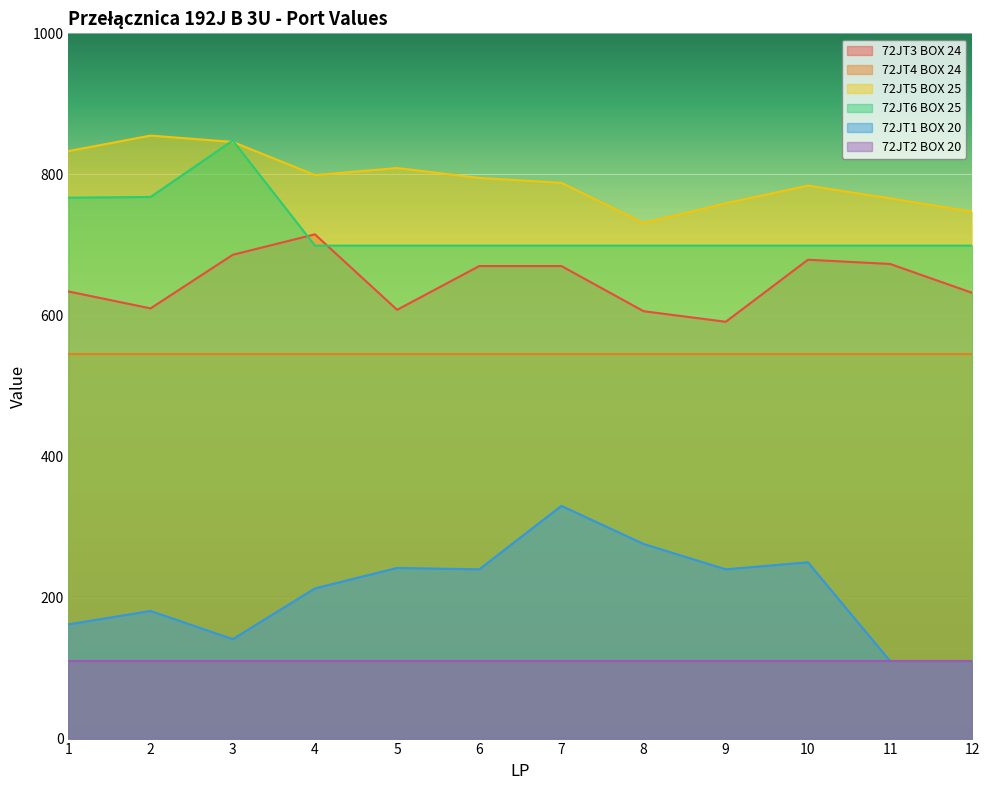

At how many categories does at least one series exceed 618?

12